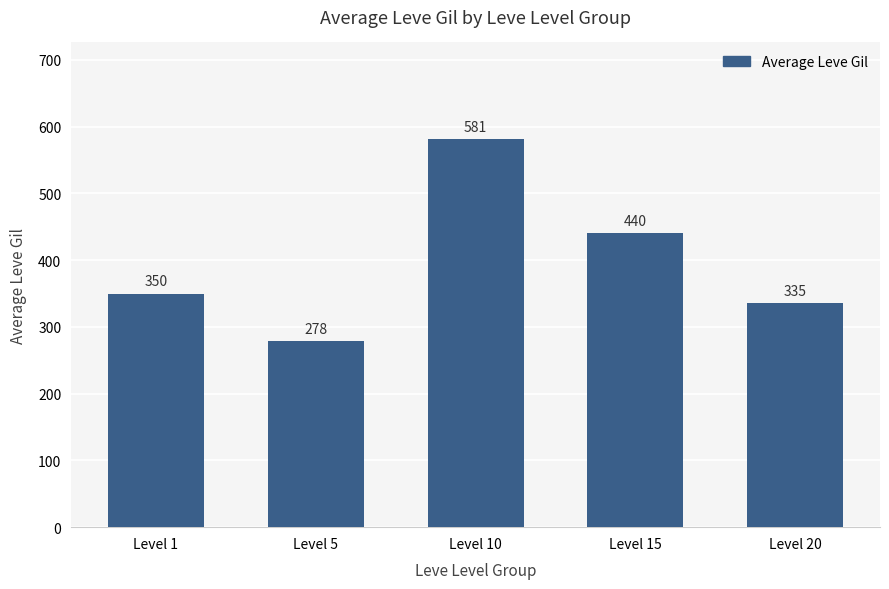

What is the value of the 2nd bar from the left?

278.3